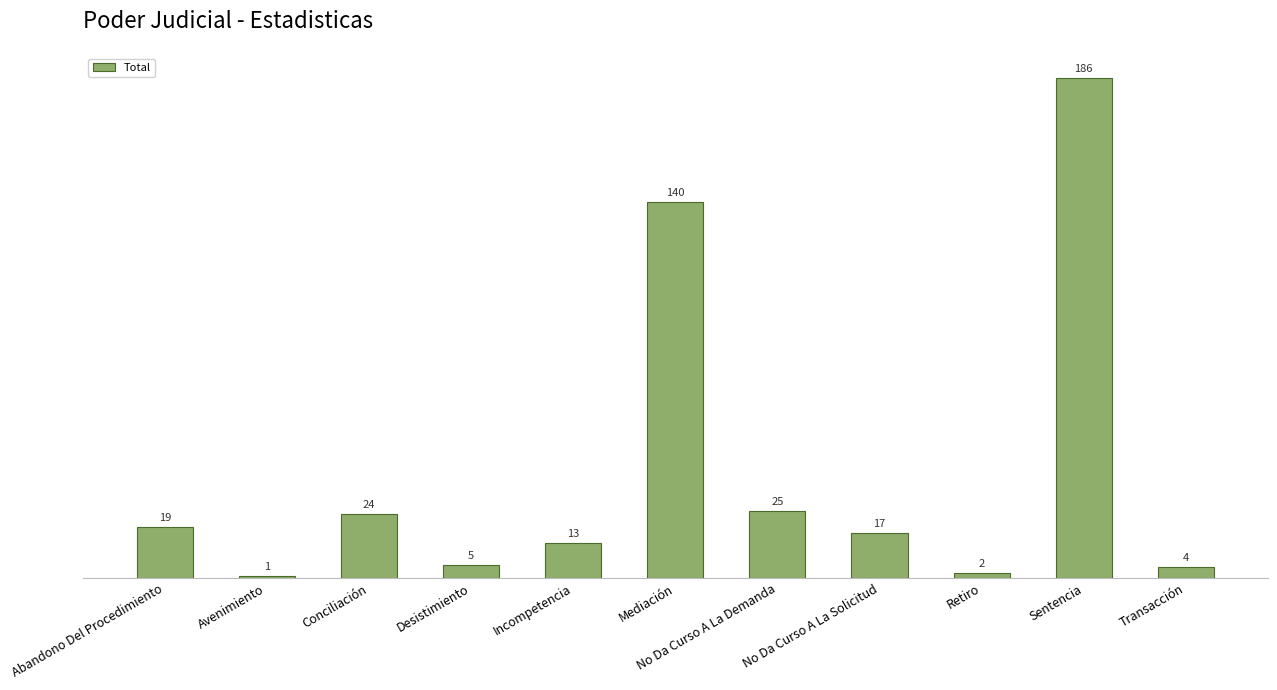

What is the sum of the values at Desistimiento and Incompetencia?

18